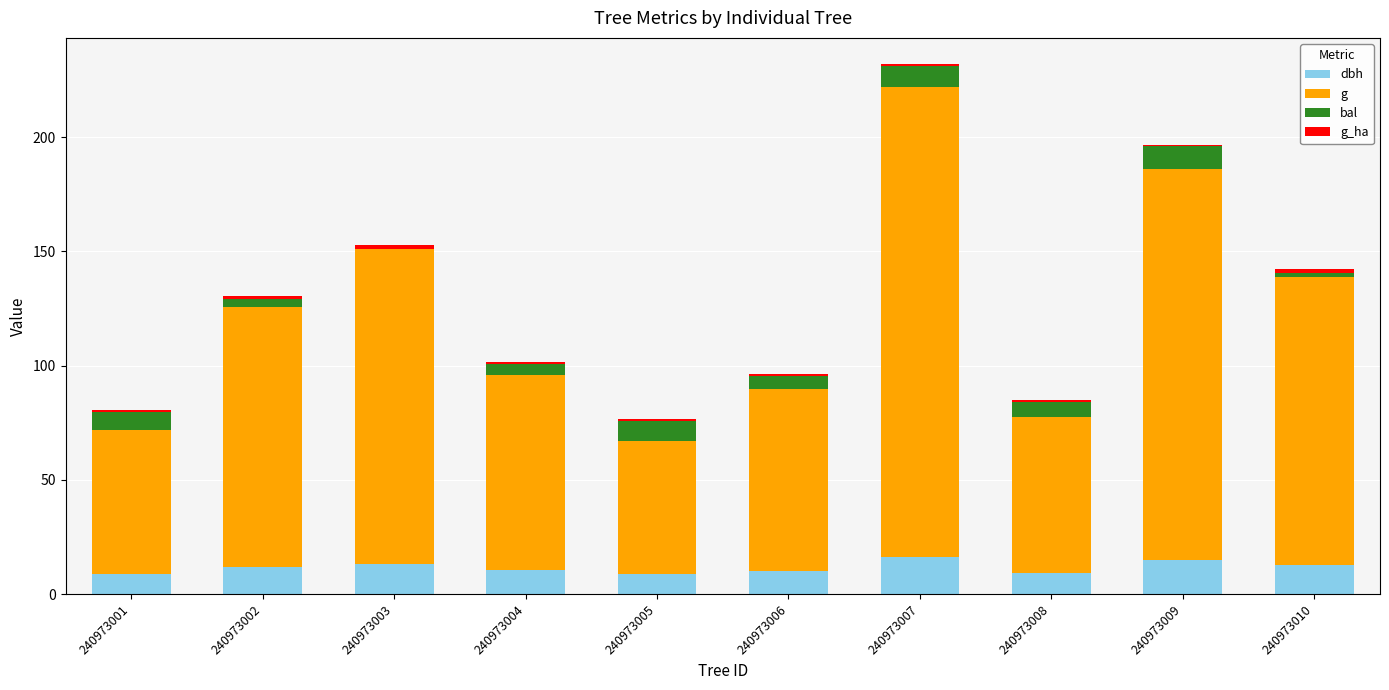

Count the number of data series in this chart.

4